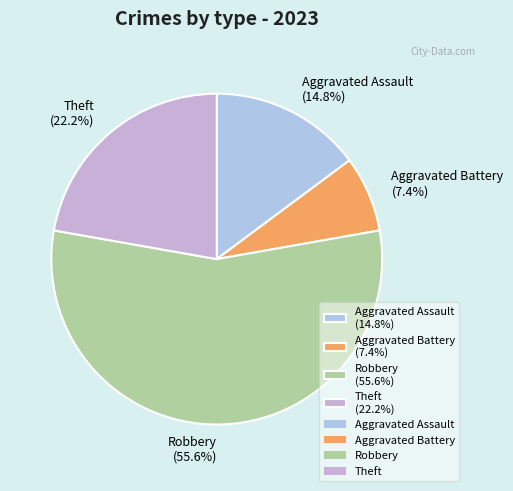

How many slices are in this pie chart?

4